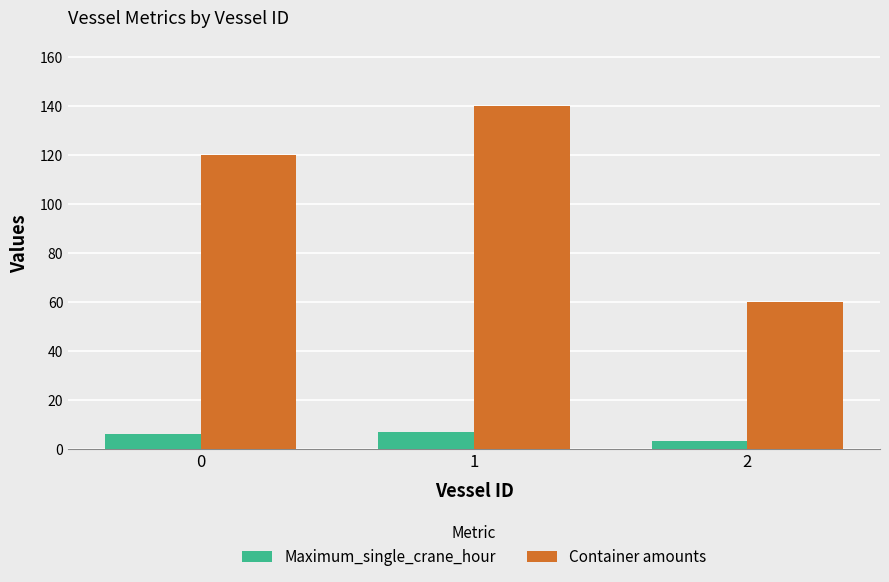

Is the value of Container amounts at 0 greater than the value of Maximum_single_crane_hour at 1?

Yes